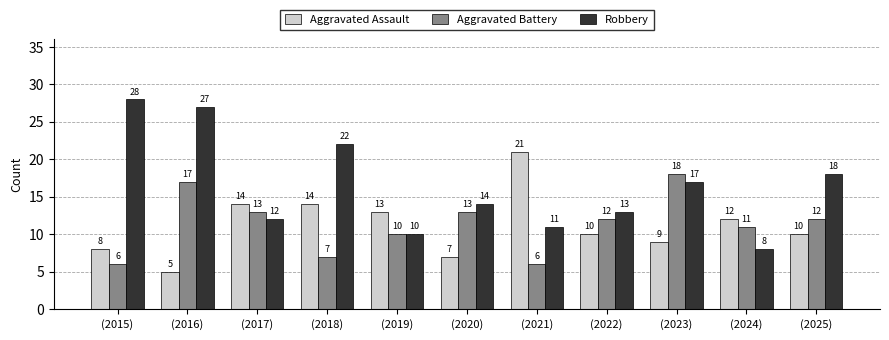

What are all the series names shown in the legend?

Aggravated Assault, Aggravated Battery, Robbery